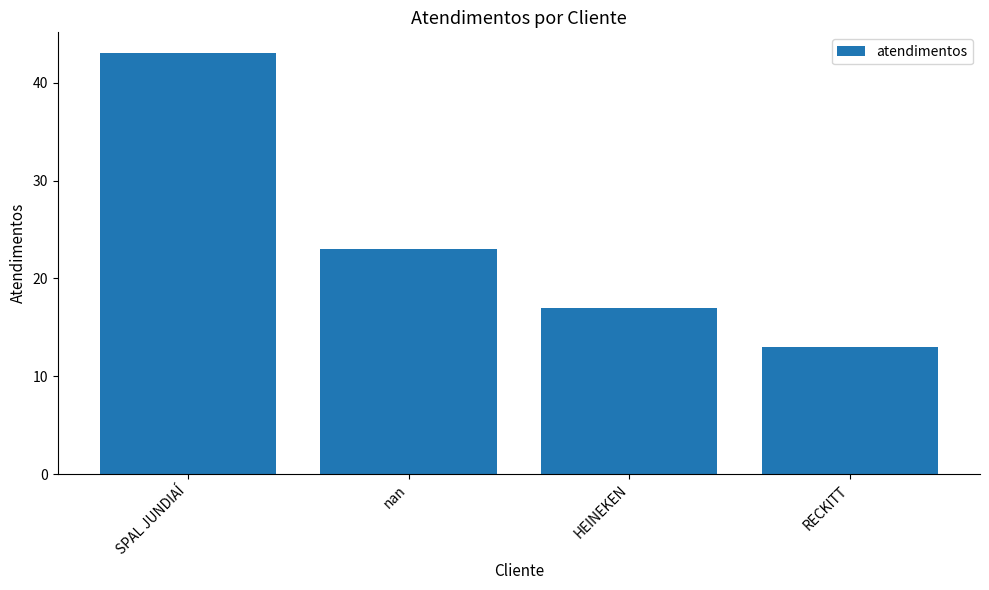

Reading left to right, extract all data points from this chart.

43	23	17	13